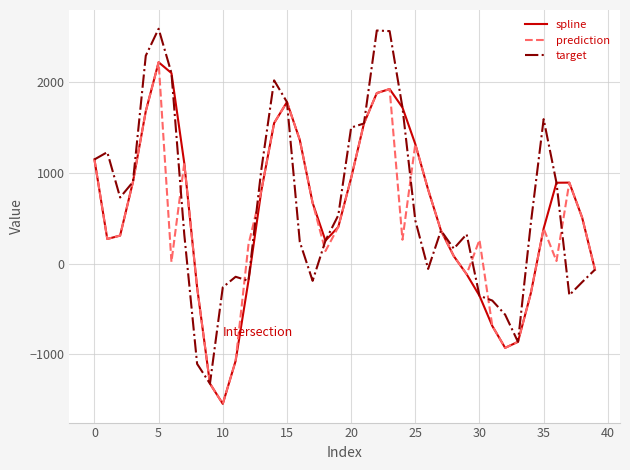

What is the lowest value of the target series?

-1323.7